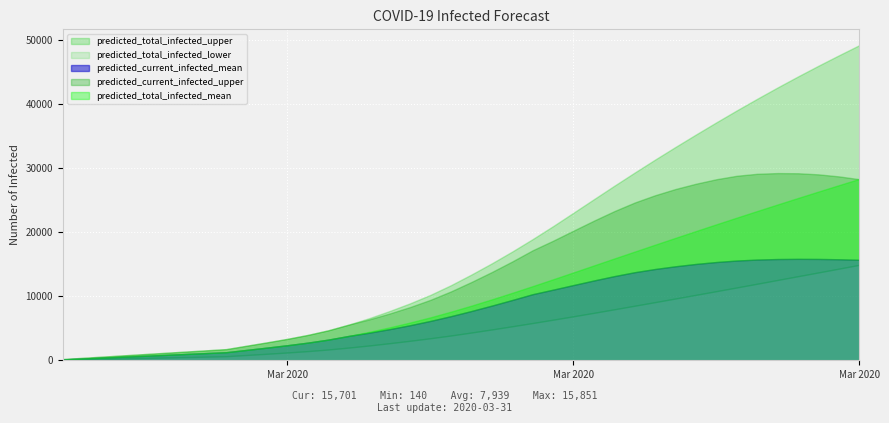

What is the difference between the maximum and minimum values in the predicted_total_infected_lower series?

14850